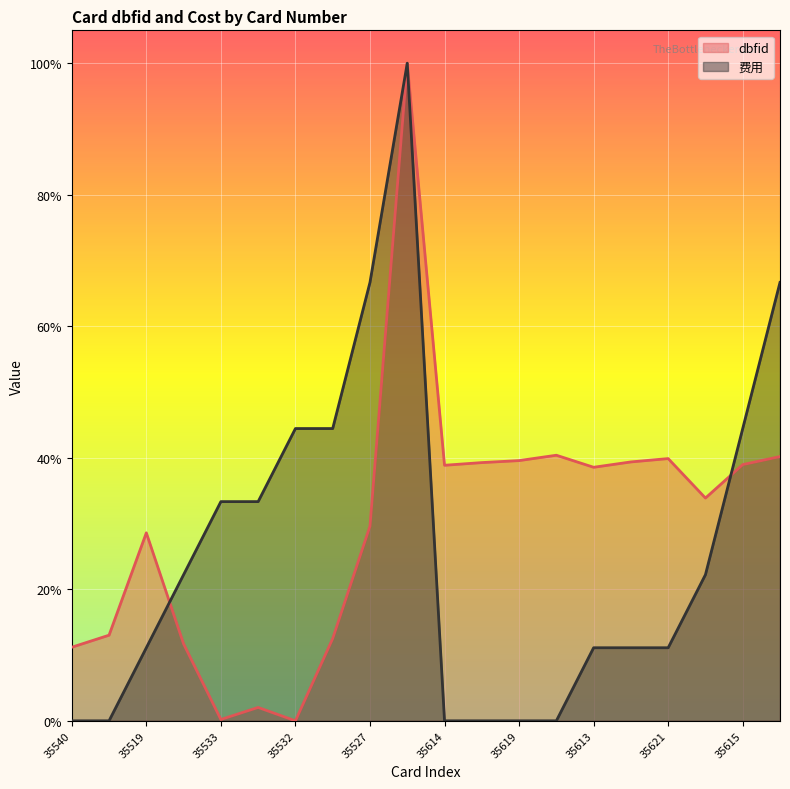

Which series has the largest total across all categories?

dbfid